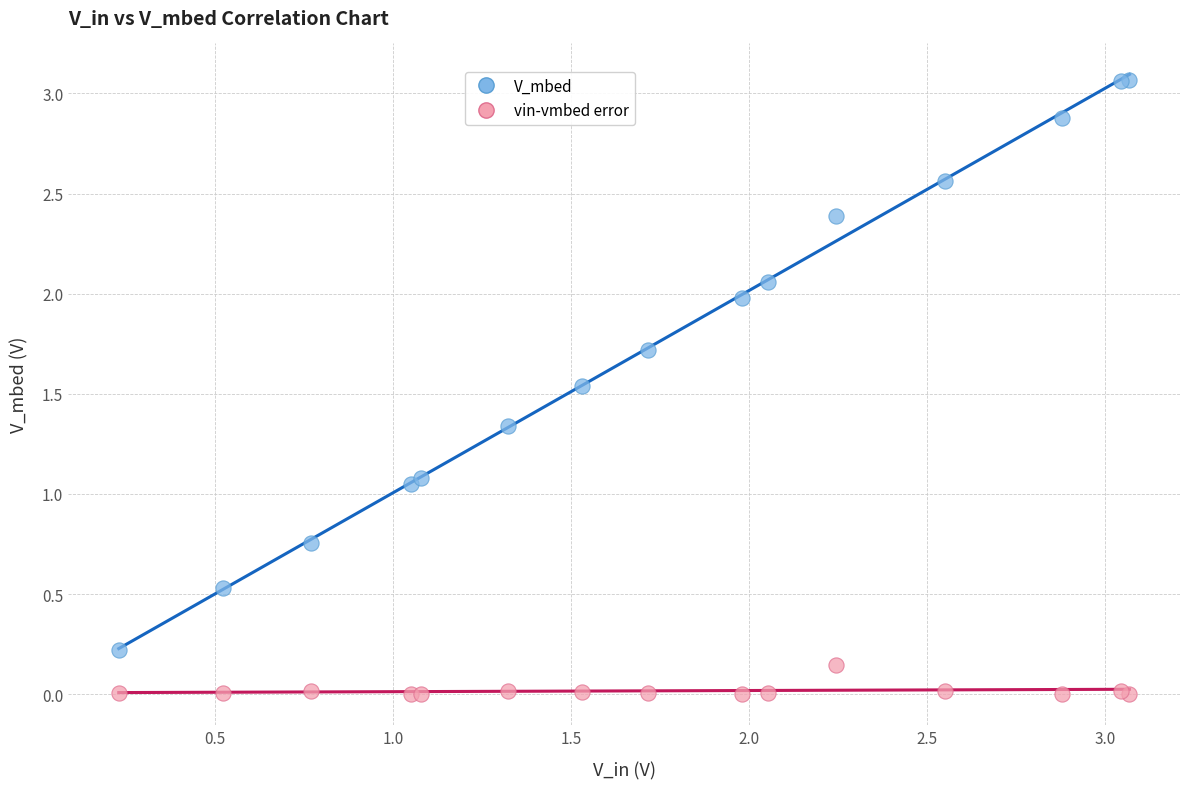

Which series has the largest Y range (max minus min)?

V_mbed